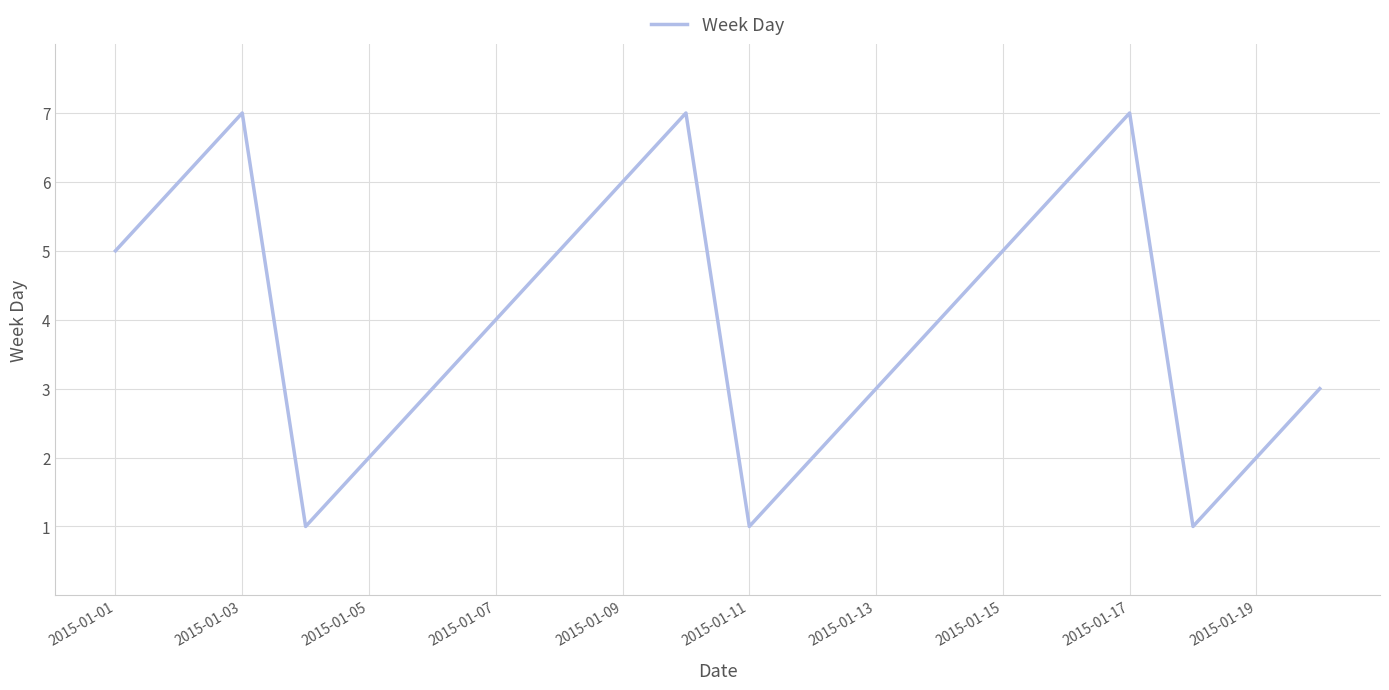

What is the smallest value displayed?

1